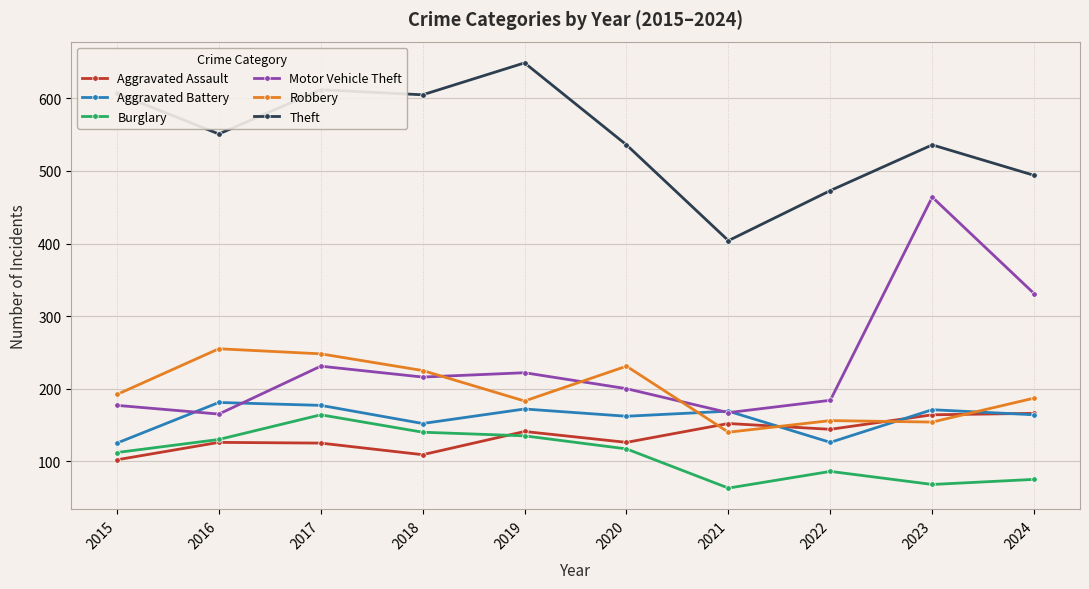

At how many categories does at least one series exceed 89?

10